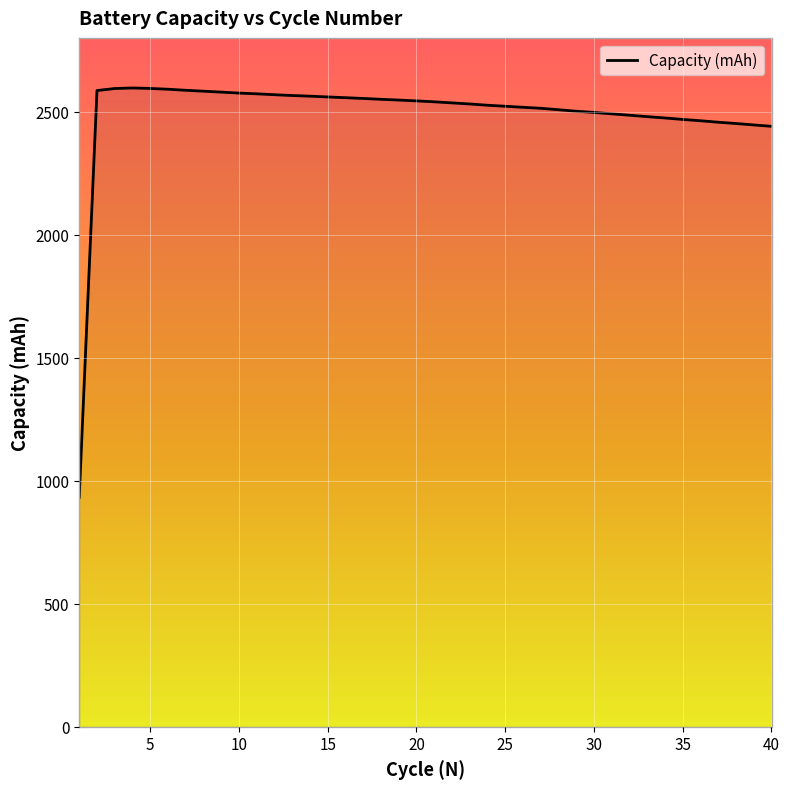

What is the difference between the maximum and minimum values?

1663.6